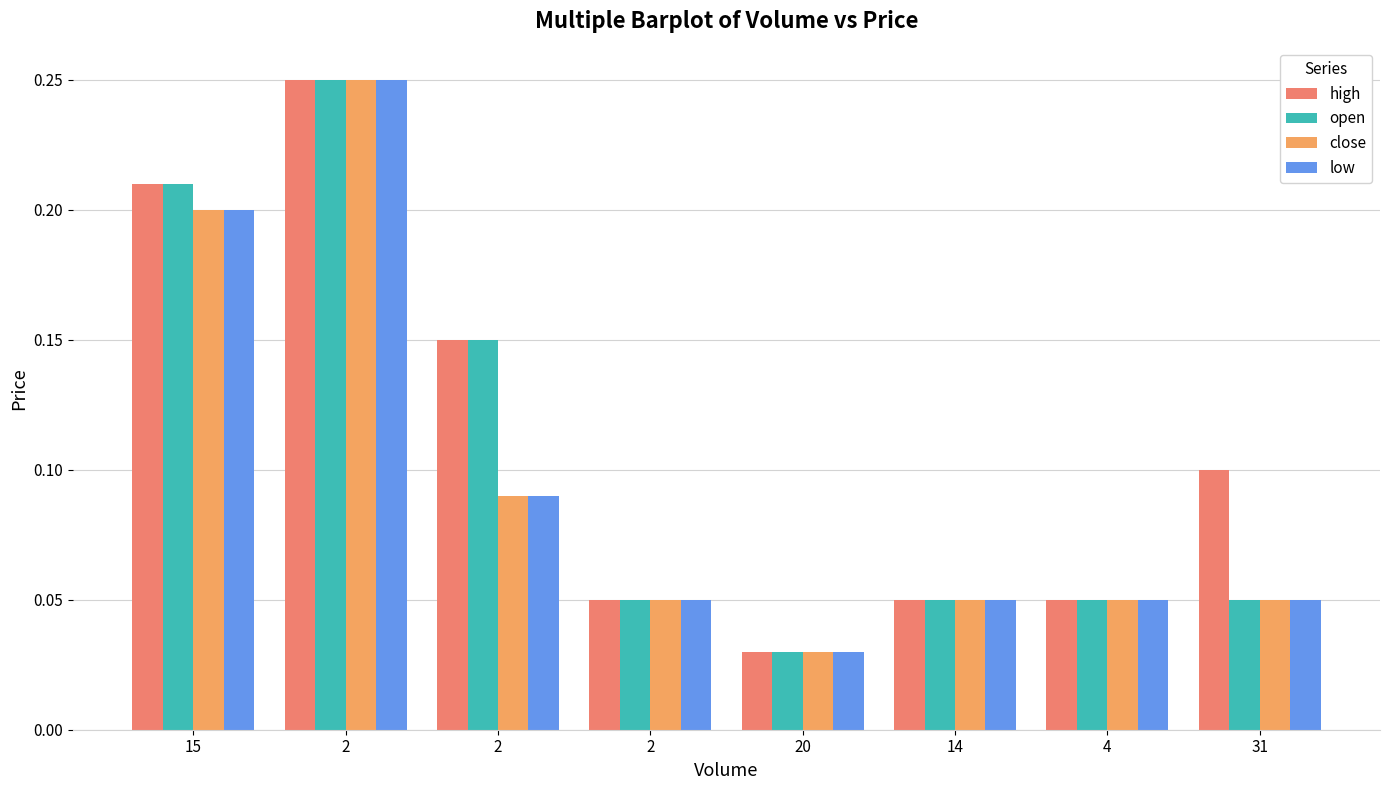

The value of low at 31 is 0.0. True or false?

False